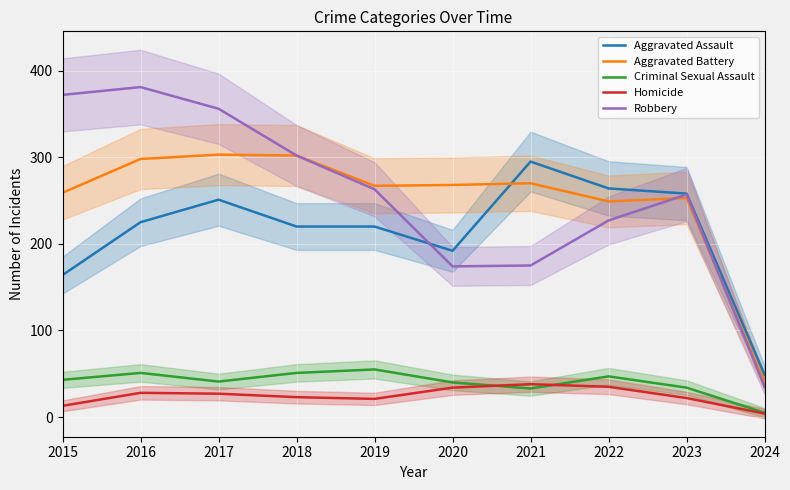

Reading right to left, list all the values displayed in this chart.

Aggravated Assault: 49	258	264	295	192	220	220	251	225	164
Aggravated Battery: 40	253	249	270	268	267	302	303	298	259
Criminal Sexual Assault: 5	34	47	33	40	55	51	41	51	43
Homicide: 4	22	35	38	34	21	23	27	28	13
Robbery: 35	257	227	175	174	263	302	356	381	372